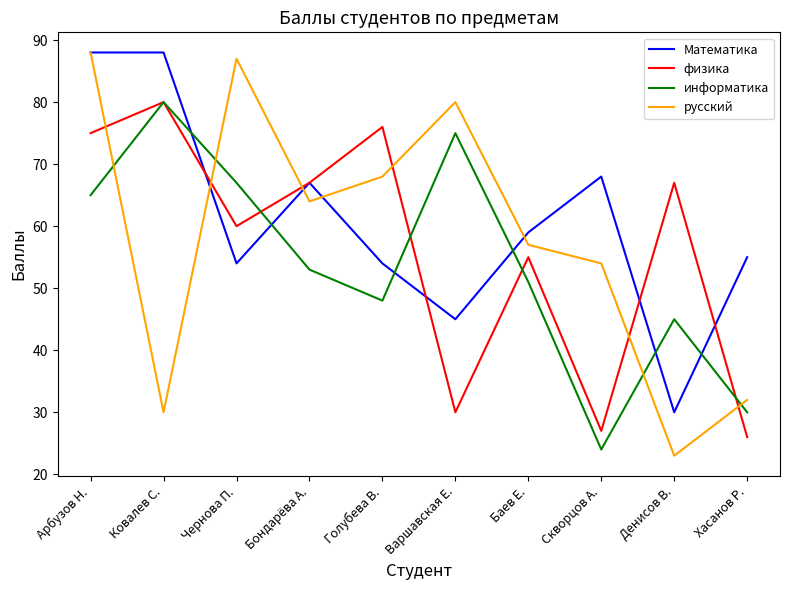

What value does the физика series have at Бондарёва А., to the nearest 10?

70